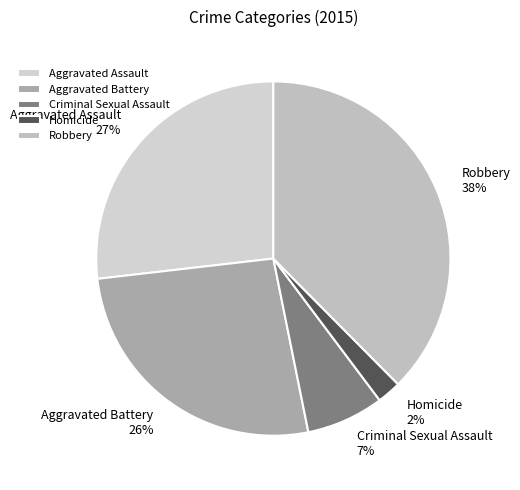

Is it true that Robbery is 26% of the pie?

False